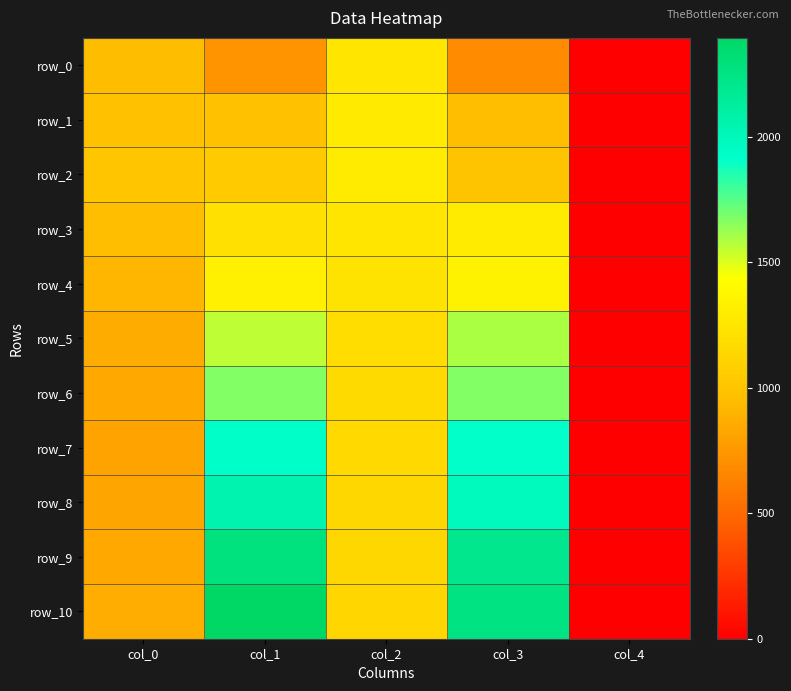

Between col_1 and col_3, which series saw the biggest shift?

row_10